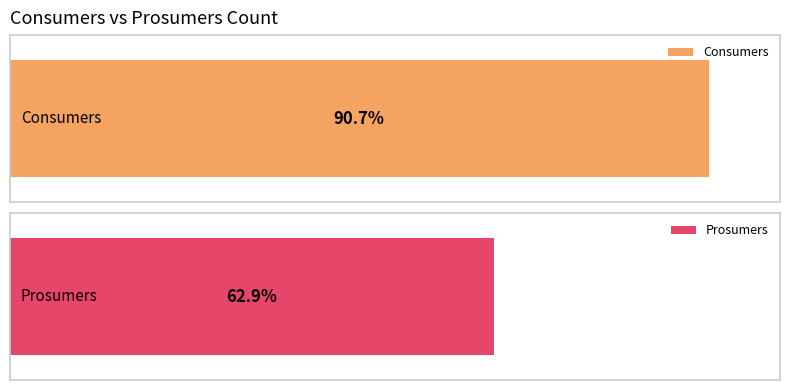

Rank the series at 7 from lowest to highest value.

Prosumers, Consumers